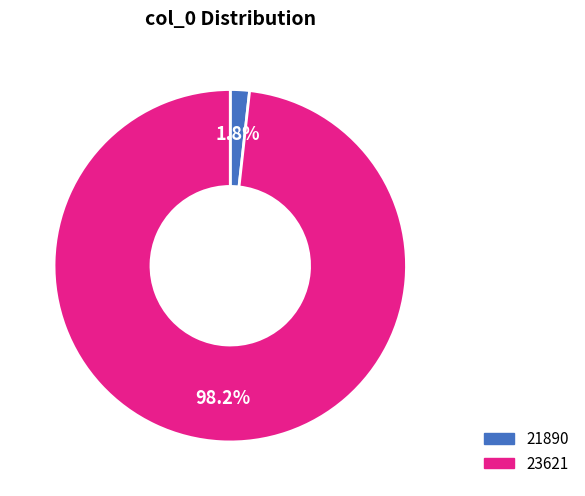

Between 23621 and 21890, which is larger?

23621